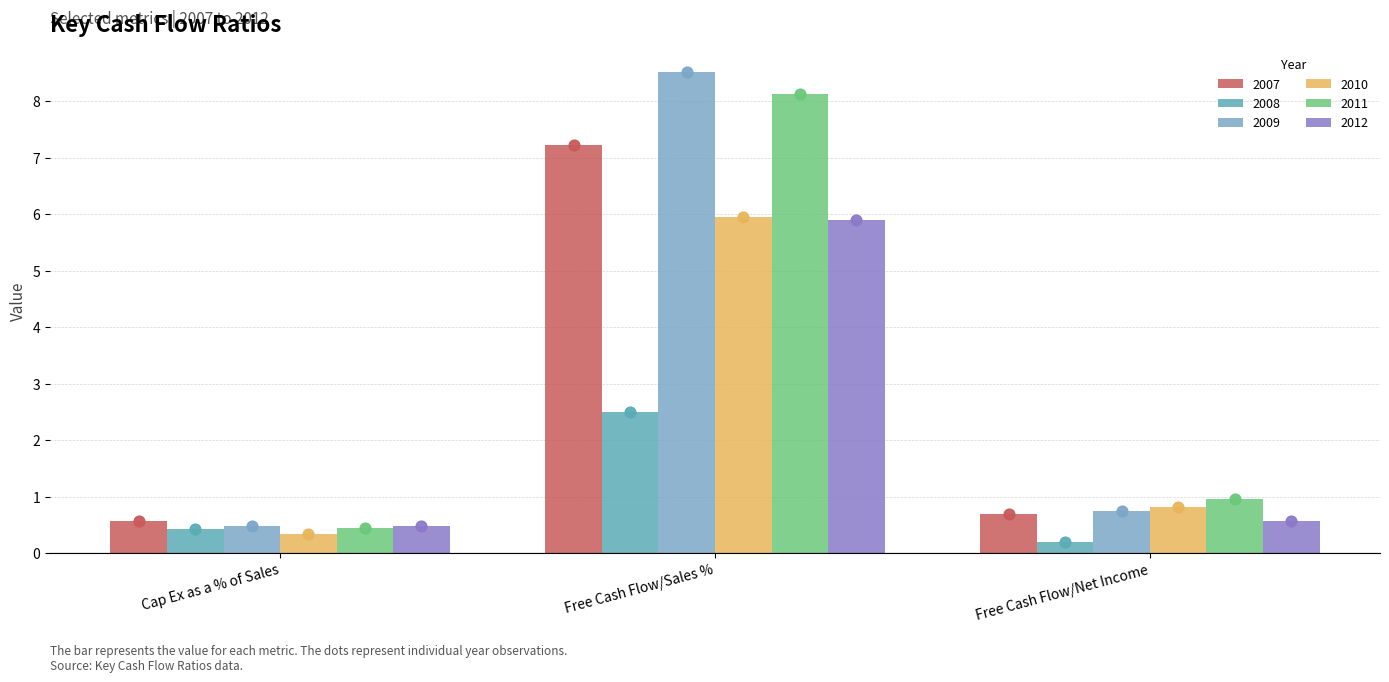

What is the total value across all series at Cap Ex as a % of Sales?

2.7